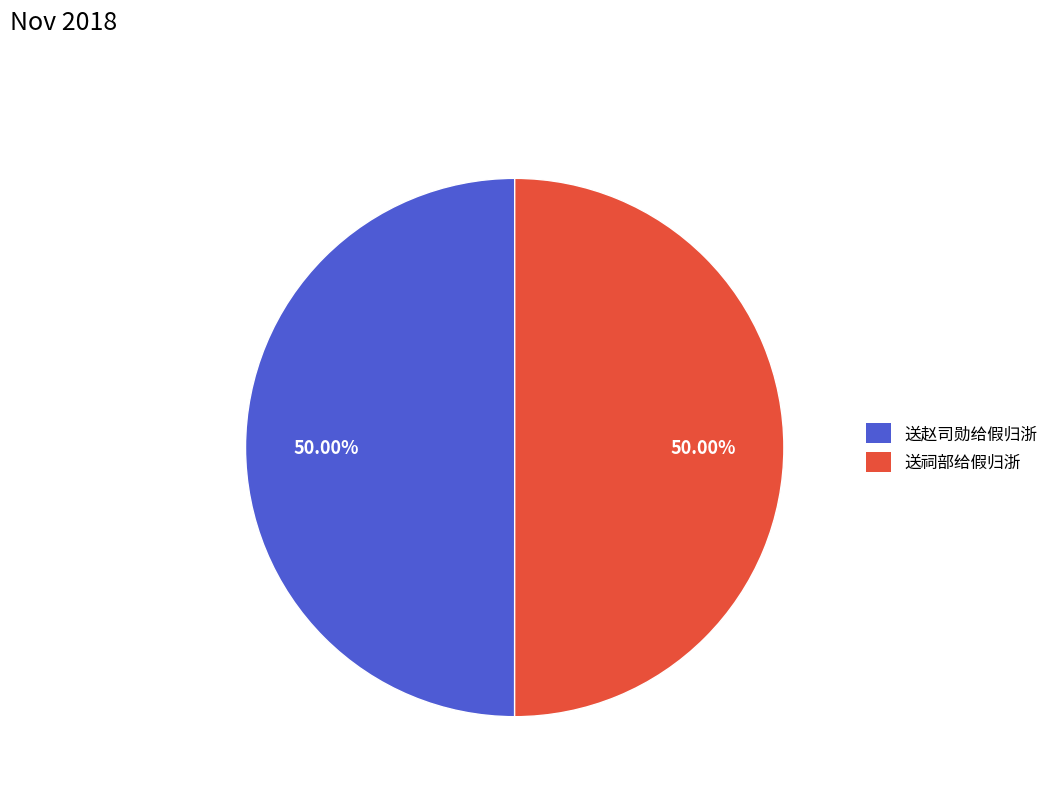

Is the sum of 送赵司勋给假归浙 and 送祠部给假归浙 greater than half?

Yes